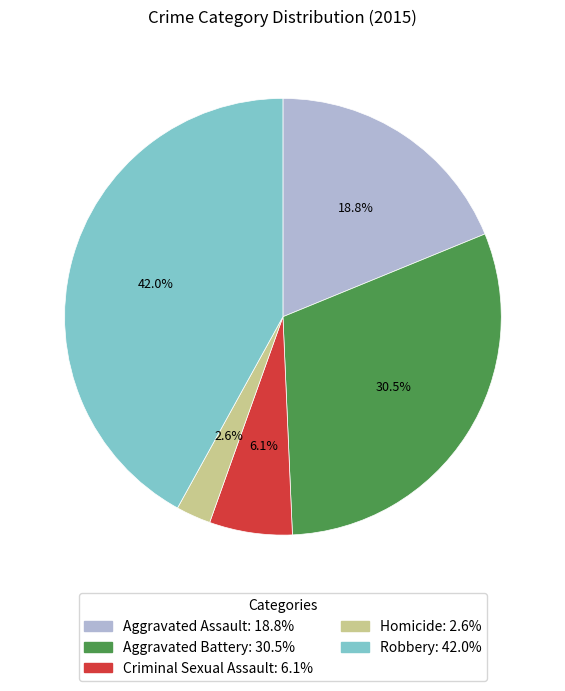

How many segments does this pie chart have?

5